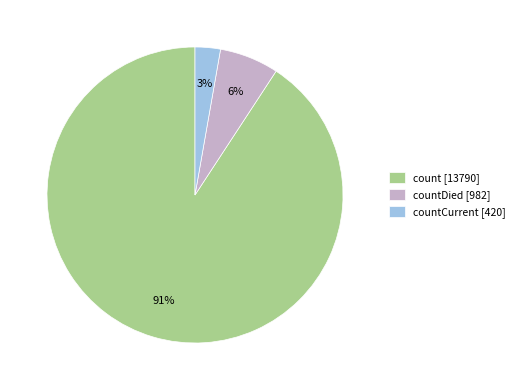

Is the sum of countDied [982] and count [13790] greater than half?

Yes